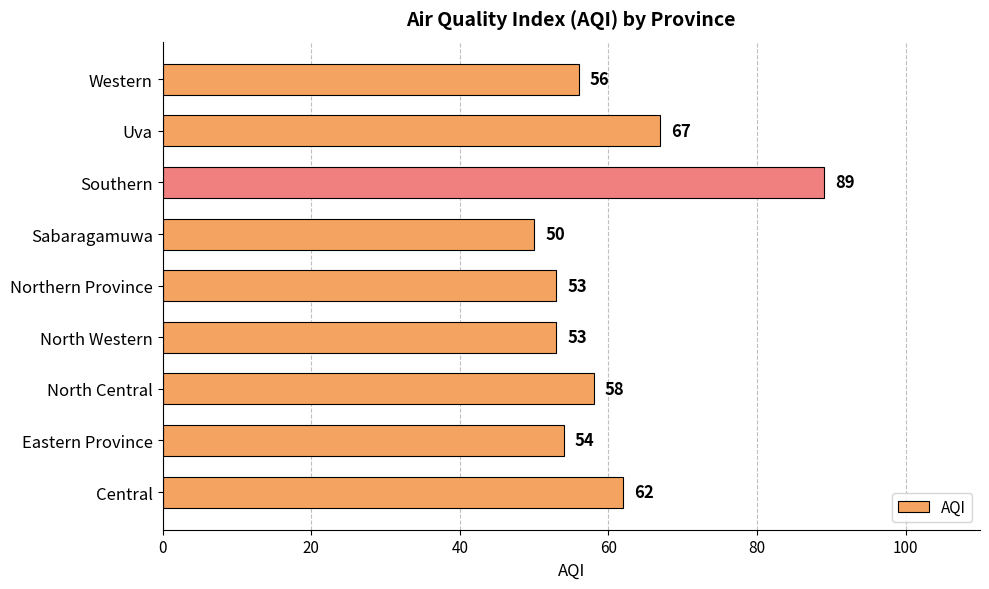

What is the maximum value shown in the chart?

89